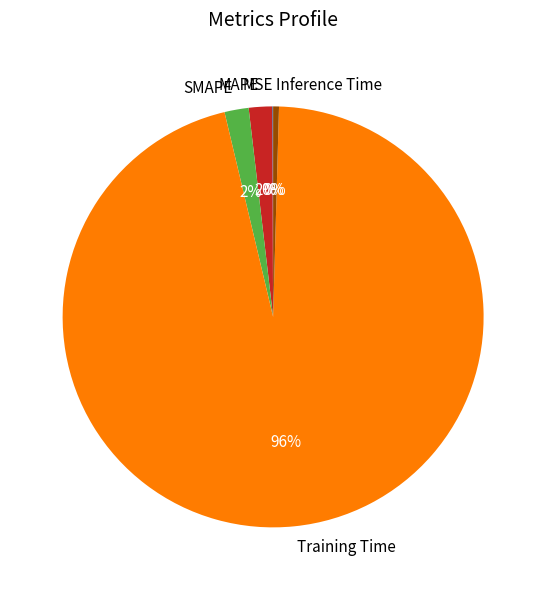

True or false: MAPE accounts for 12% of the total.

False